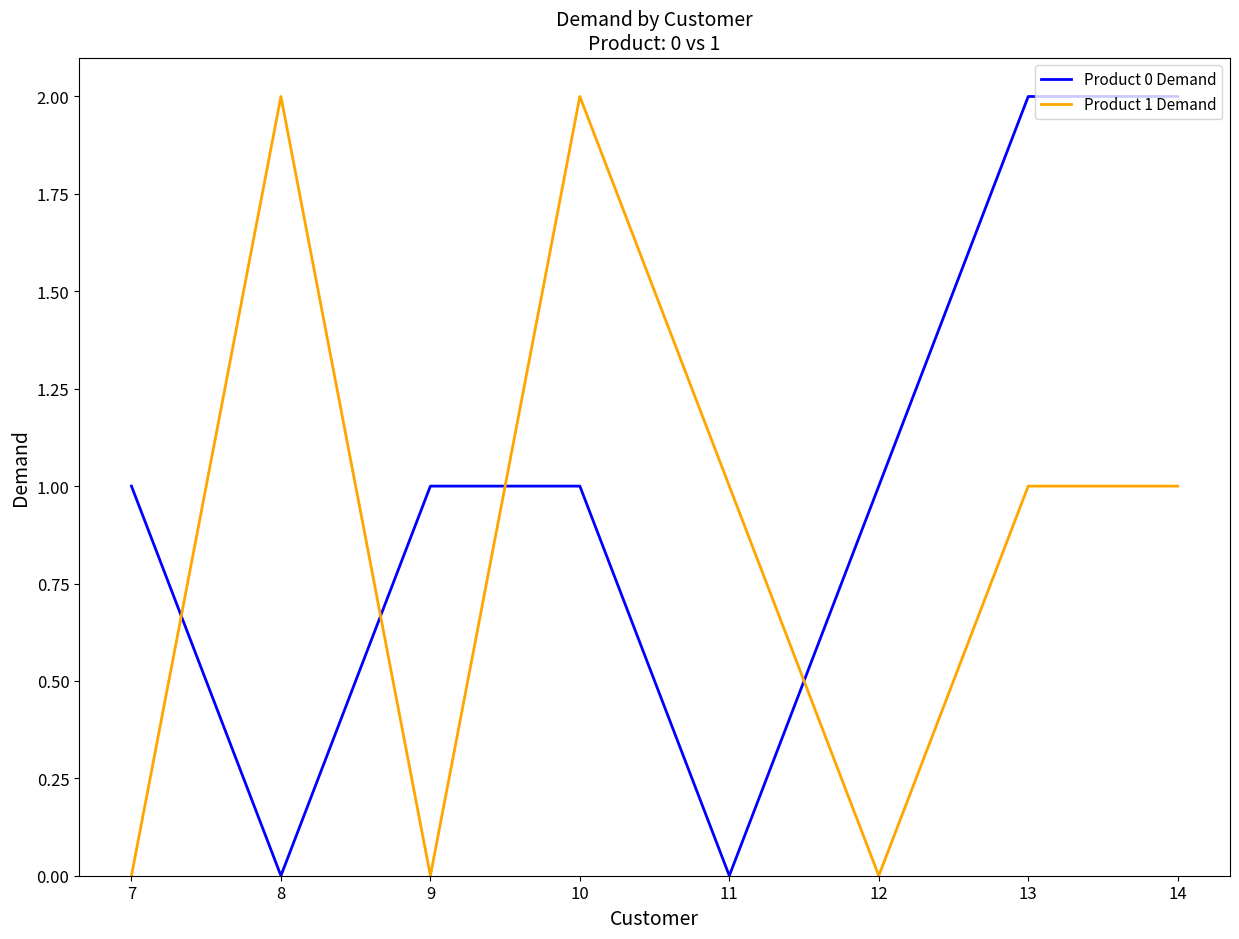

What are all the series names shown in the legend?

Product 0 Demand, Product 1 Demand